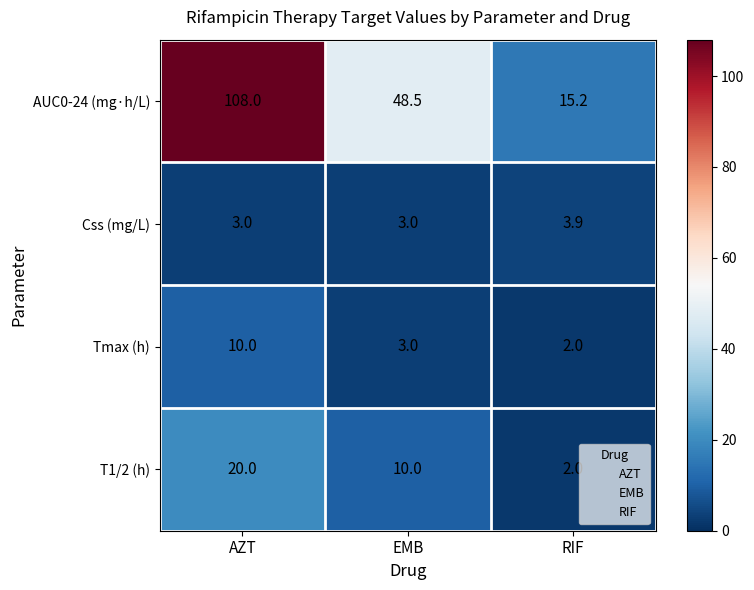

What is the difference between the AUC0-24 (mg·h/L) values at RIF and EMB?

33.3